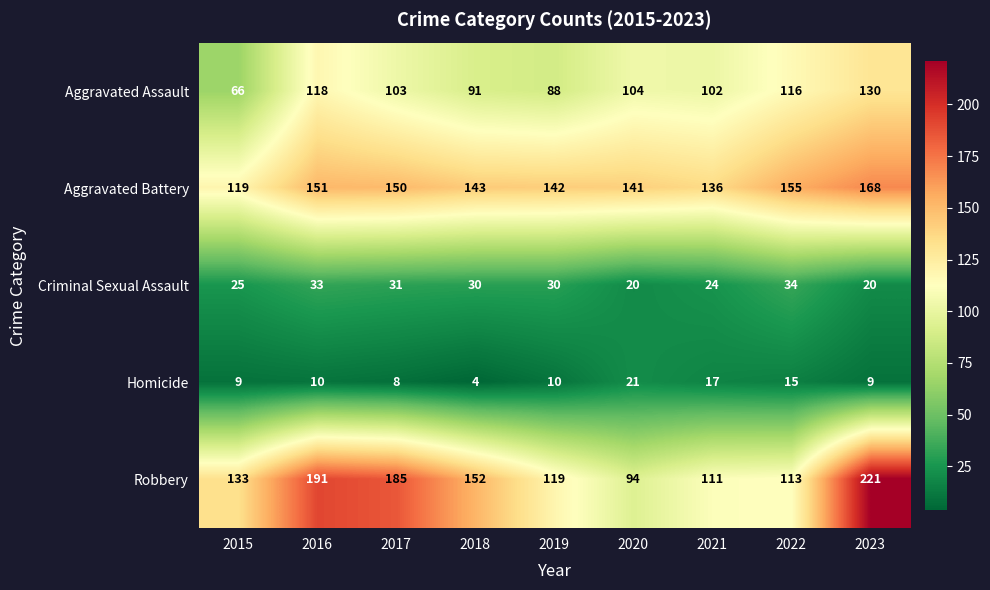

What is the average value of the Homicide series?

11